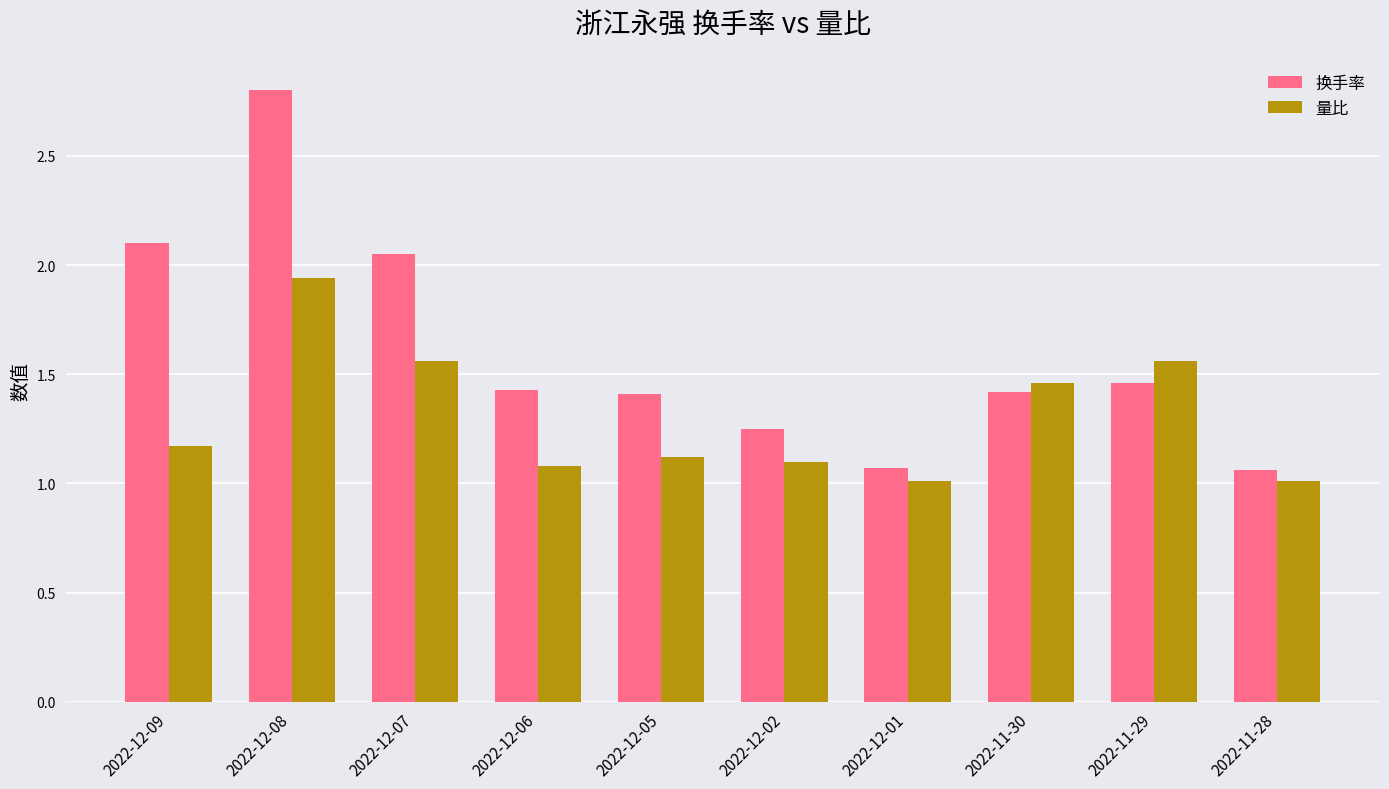

List the series in order of their peak value, lowest first.

量比, 换手率